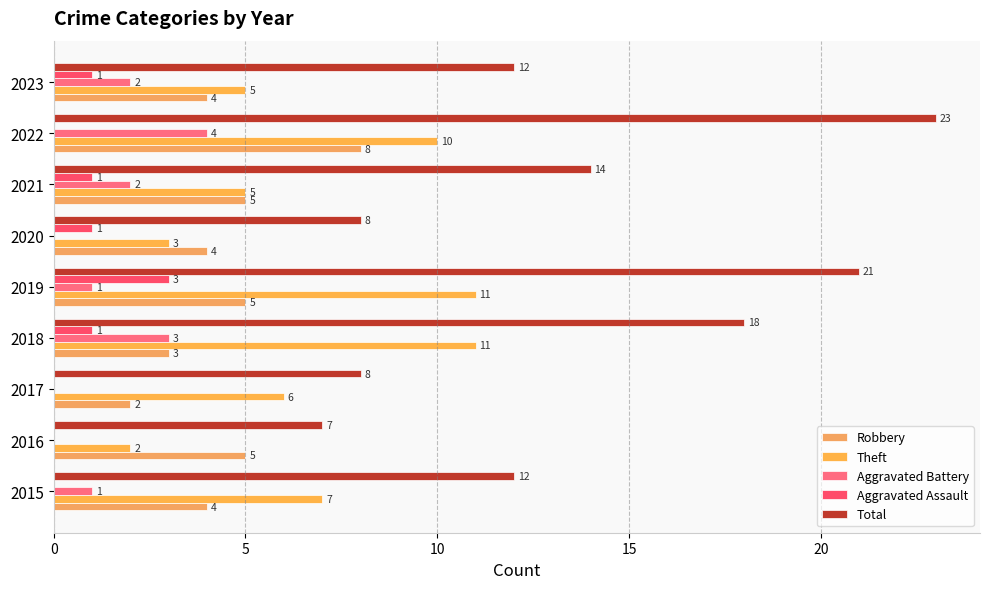

Reading left to right, what are all the values shown in this chart?

Robbery: 4	5	2	3	5	4	5	8	4
Theft: 7	2	6	11	11	3	5	10	5
Aggravated Battery: 1	0	0	3	1	0	2	4	2
Aggravated Assault: 0	0	0	1	3	1	1	0	1
Total: 12	7	8	18	21	8	14	23	12